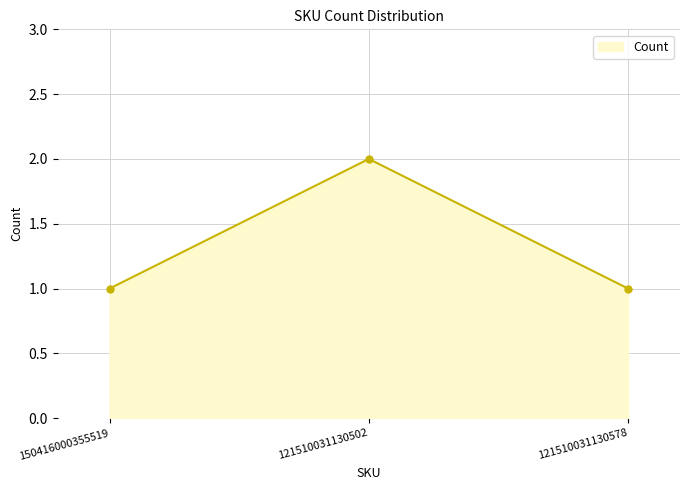

Reading right to left, what are all the values shown in this chart?

1	2	1